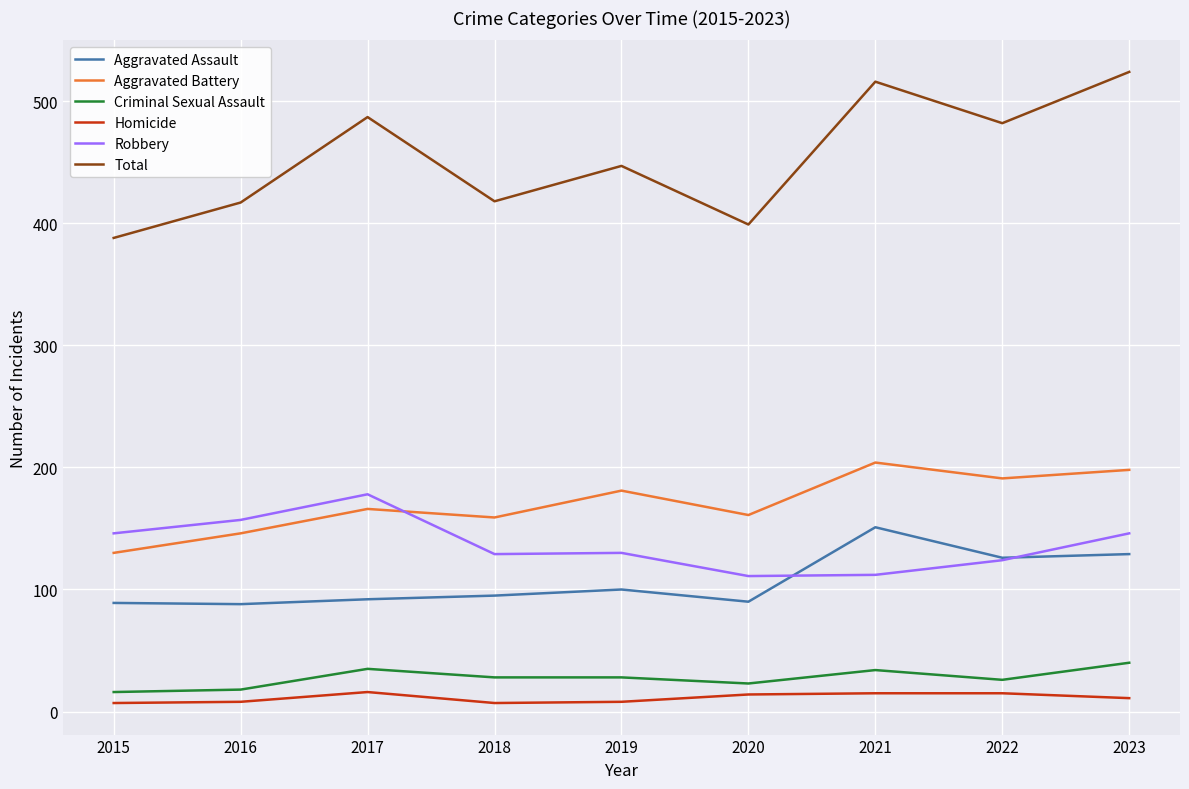

Which series has the widest spread of values?

Total